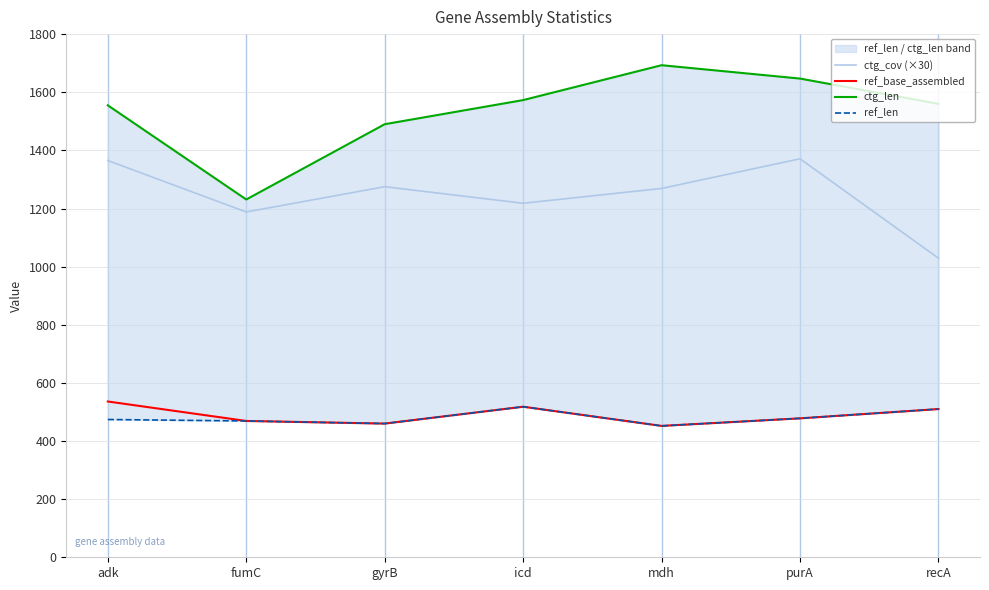

True or false: ref_len and ctg_cov (×30) cross at least once.

False